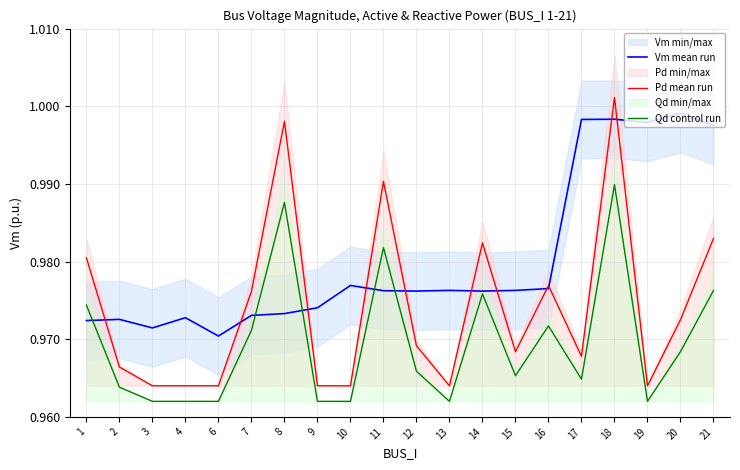

At how many categories does at least one series exceed 0?

20